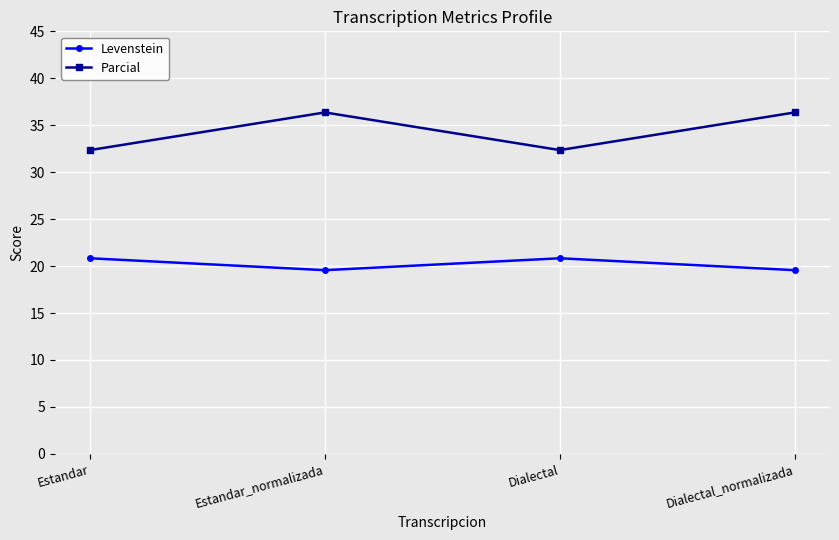

The value of Parcial at Dialectal_normalizada is 56.6. True or false?

False